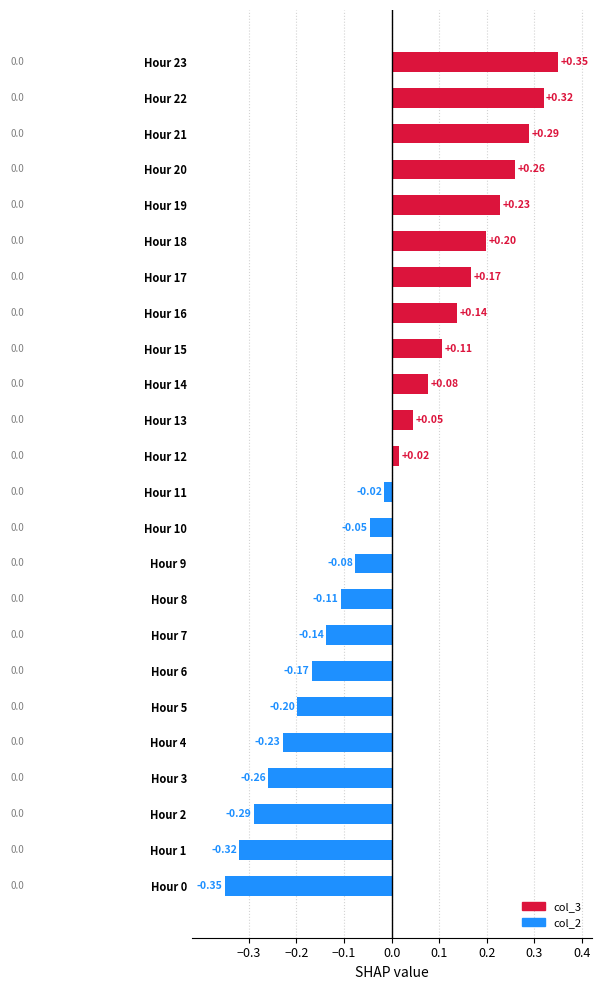

What is the change in value from Hour 1 to Hour 11?

+0.3